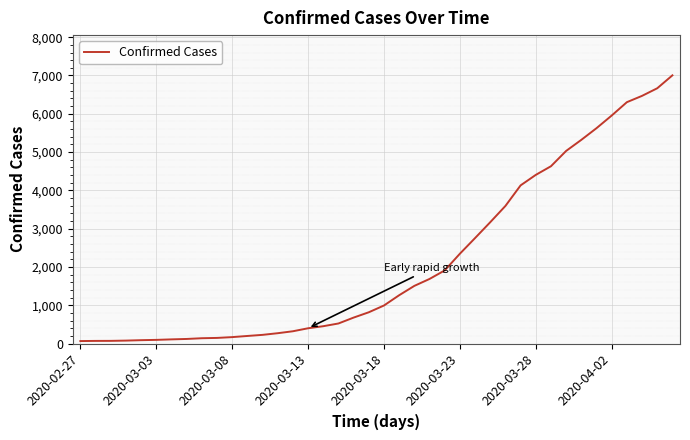

What is the greatest value displayed?

7004